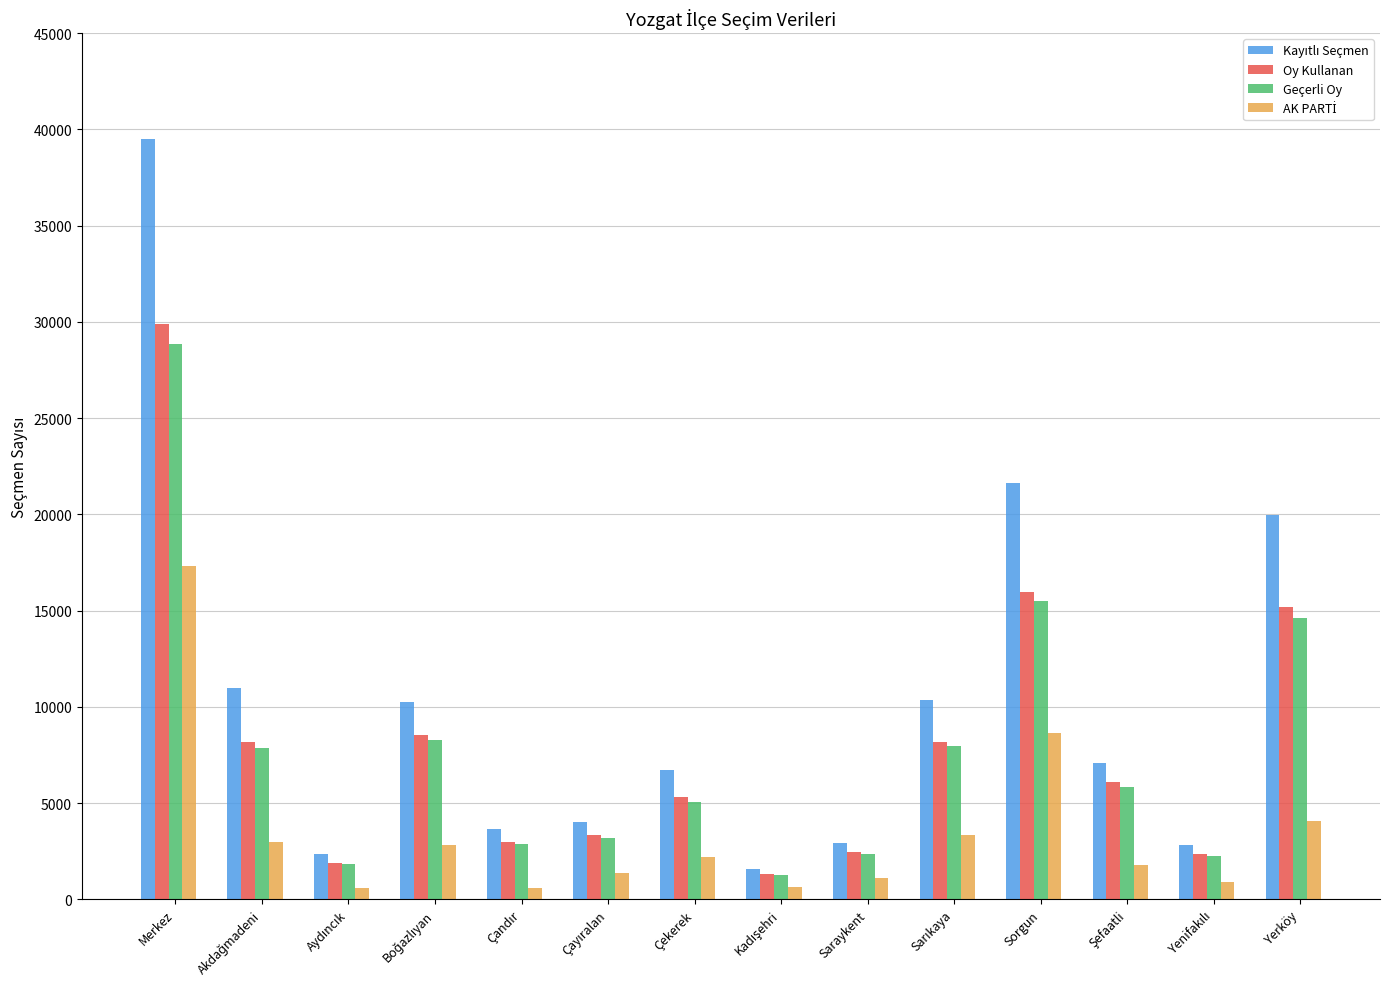

At how many categories does at least one series exceed 30171?

1